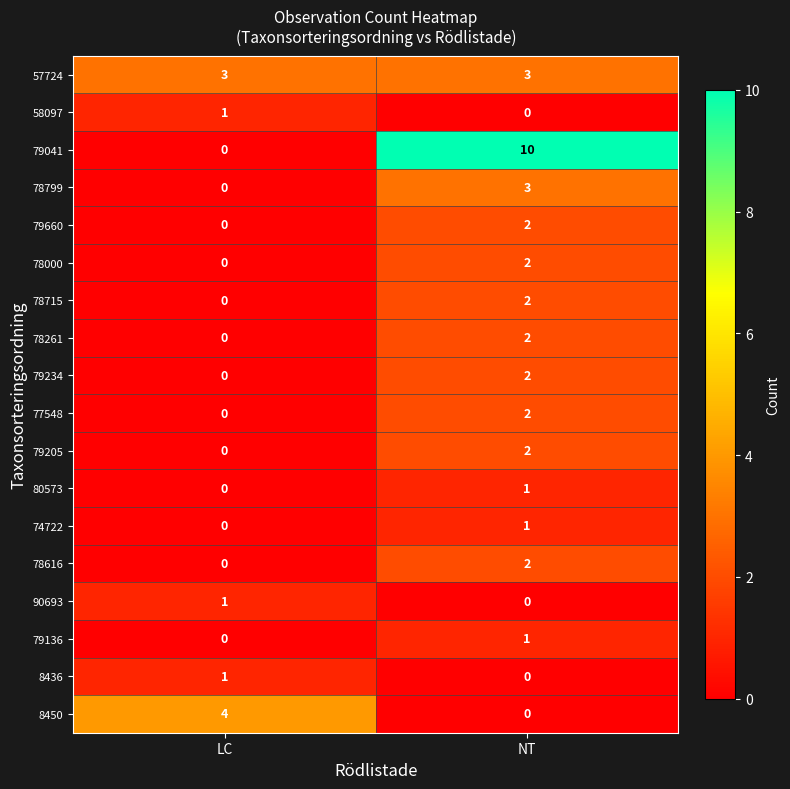

What is the total value across all series at LC?

10